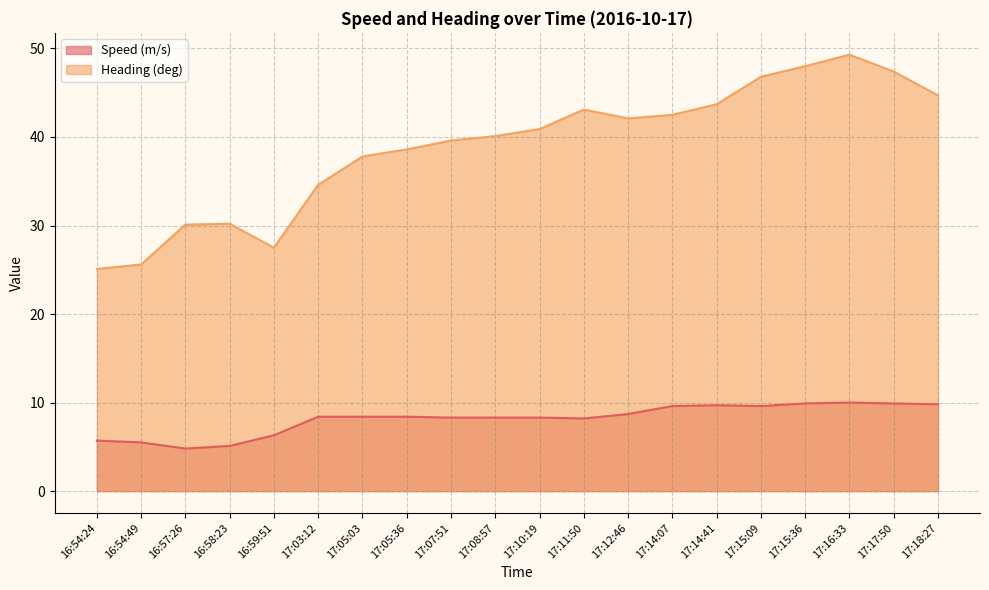

Does the chart have visible grid lines?

Yes